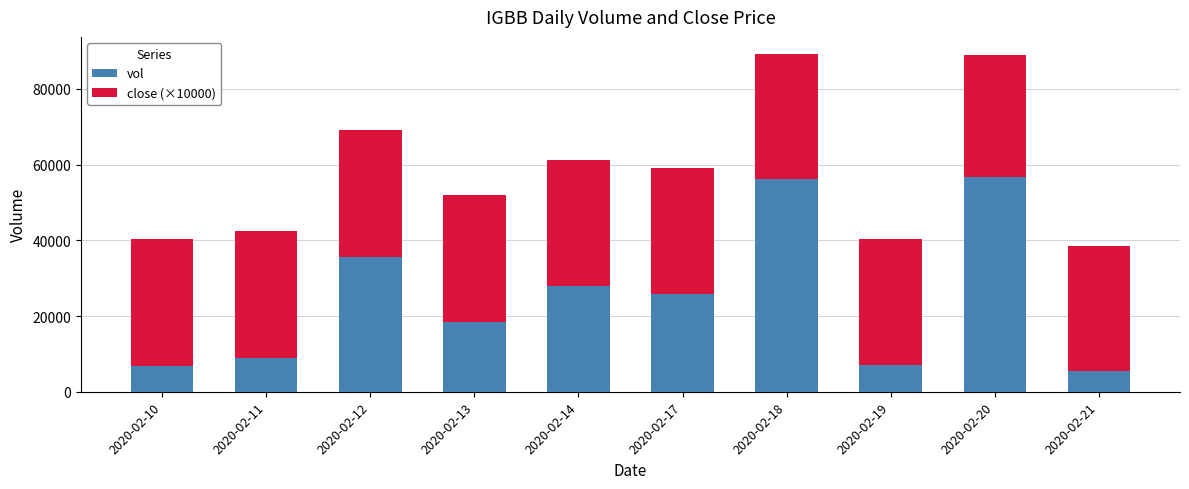

What is the total value across all series at 2020-02-21?

38400